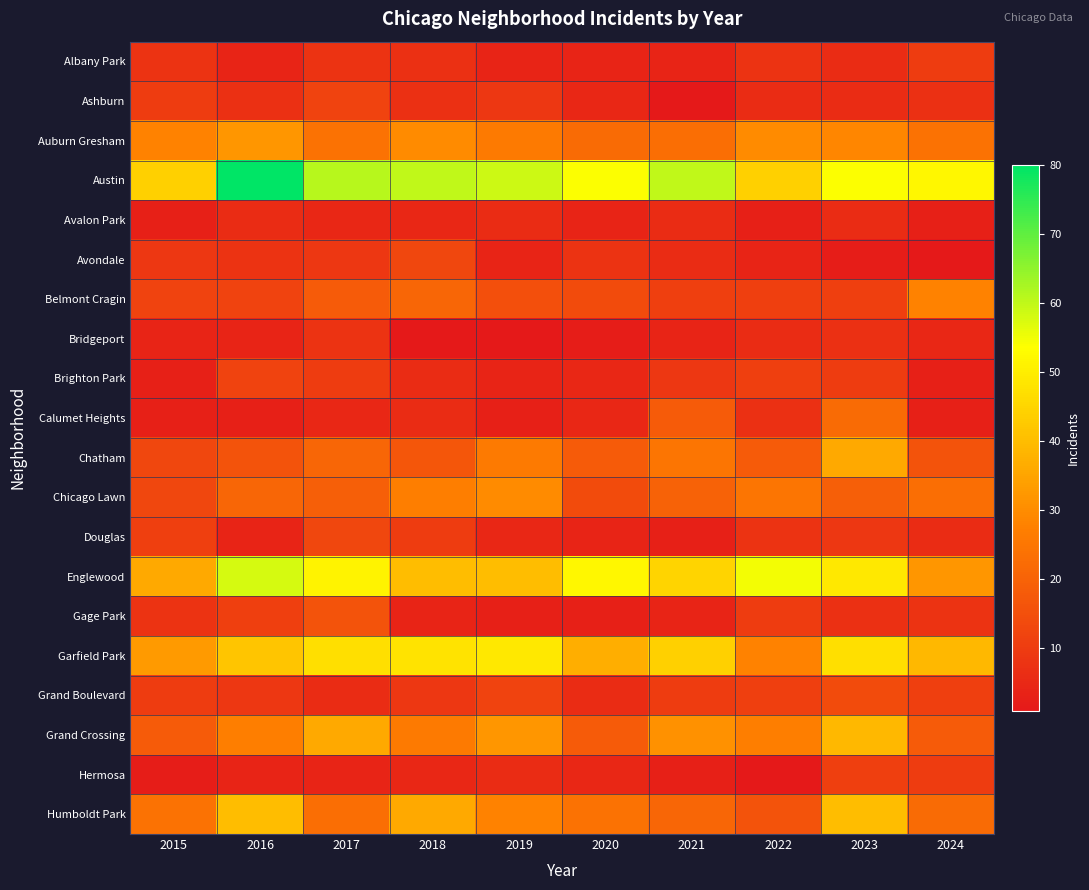

Reading left to right, what are all the values shown in this chart?

Albany Park: 2015=8	2016=4	2017=8	2018=7	2019=4	2020=4	2021=4	2022=8	2023=6	2024=10
Ashburn: 2015=10	2016=7	2017=12	2018=7	2019=9	2020=5	2021=1	2022=6	2023=6	2024=7
Auburn Gresham: 2015=28	2016=32	2017=24	2018=30	2019=26	2020=22	2021=23	2022=30	2023=29	2024=24
Austin: 2015=44	2016=80	2017=61	2018=60	2019=59	2020=54	2021=60	2022=44	2023=54	2024=52
Avalon Park: 2015=3	2016=6	2017=5	2018=5	2019=6	2020=4	2021=6	2022=3	2023=6	2024=3
Avondale: 2015=9	2016=8	2017=9	2018=13	2019=4	2020=8	2021=6	2022=4	2023=2	2024=1
Belmont Cragin: 2015=12	2016=12	2017=18	2018=21	2019=15	2020=14	2021=11	2022=11	2023=11	2024=28
Bridgeport: 2015=4	2016=4	2017=8	2018=1	2019=1	2020=2	2021=4	2022=6	2023=7	2024=5
Brighton Park: 2015=3	2016=12	2017=10	2018=6	2019=4	2020=5	2021=9	2022=11	2023=10	2024=3
Calumet Heights: 2015=3	2016=3	2017=5	2018=6	2019=3	2020=5	2021=18	2022=7	2023=22	2024=3
Chatham: 2015=13	2016=16	2017=21	2018=17	2019=26	2020=18	2021=25	2022=18	2023=36	2024=16
Chicago Lawn: 2015=13	2016=21	2017=19	2018=27	2019=30	2020=14	2021=20	2022=25	2023=19	2024=23
Douglas: 2015=11	2016=4	2017=13	2018=10	2019=5	2020=4	2021=3	2022=8	2023=9	2024=6
Englewood: 2015=36	2016=58	2017=51	2018=40	2019=40	2020=52	2021=45	2022=55	2023=49	2024=32
Gage Park: 2015=8	2016=11	2017=16	2018=4	2019=3	2020=3	2021=4	2022=10	2023=7	2024=8
Garfield Park: 2015=33	2016=42	2017=47	2018=48	2019=49	2020=37	2021=44	2022=28	2023=47	2024=39
Grand Boulevard: 2015=10	2016=9	2017=6	2018=9	2019=12	2020=6	2021=10	2022=11	2023=14	2024=11
Grand Crossing: 2015=18	2016=27	2017=36	2018=26	2019=32	2020=18	2021=31	2022=27	2023=39	2024=18
Hermosa: 2015=2	2016=4	2017=4	2018=5	2019=6	2020=5	2021=3	2022=1	2023=11	2024=10
Humboldt Park: 2015=24	2016=40	2017=23	2018=36	2019=28	2020=24	2021=21	2022=16	2023=40	2024=22